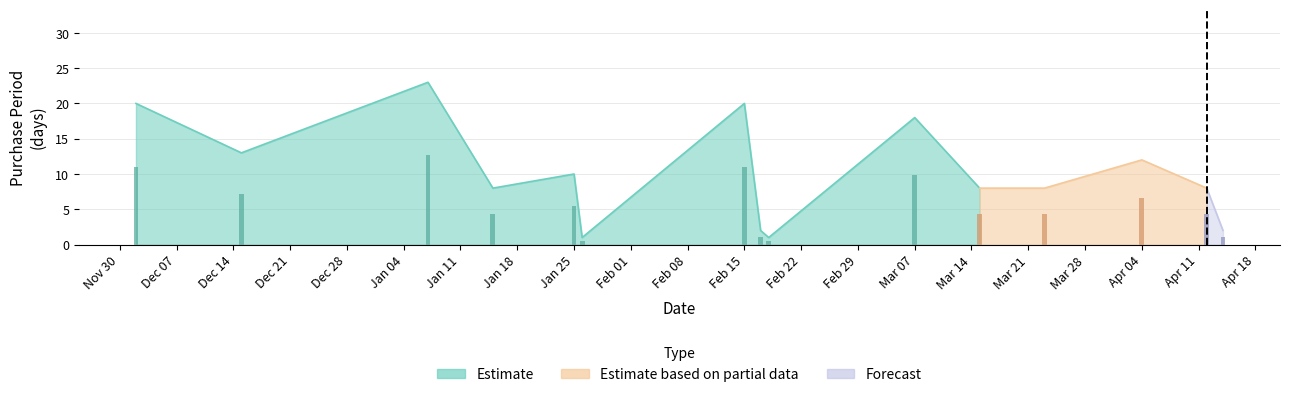

Rank the categories by value from highest to lowest.

2016-01-07, 2015-12-02, 2016-02-15, 2016-03-07, 2015-12-15, 2016-04-04, 2016-01-25, 2016-01-15, 2016-03-15, 2016-03-23, 2016-04-12, 2016-02-17, 2016-04-14, 2016-01-26, 2016-02-18